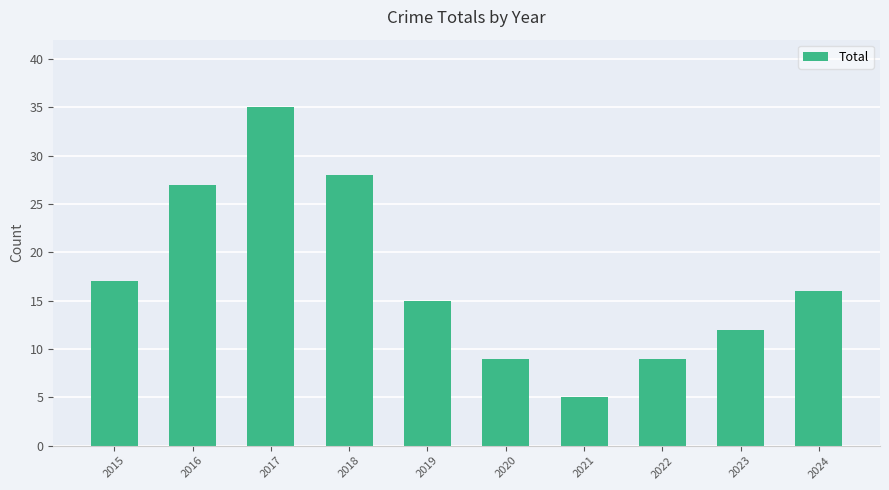

What is the change in value from 2015 to 2023?

-5